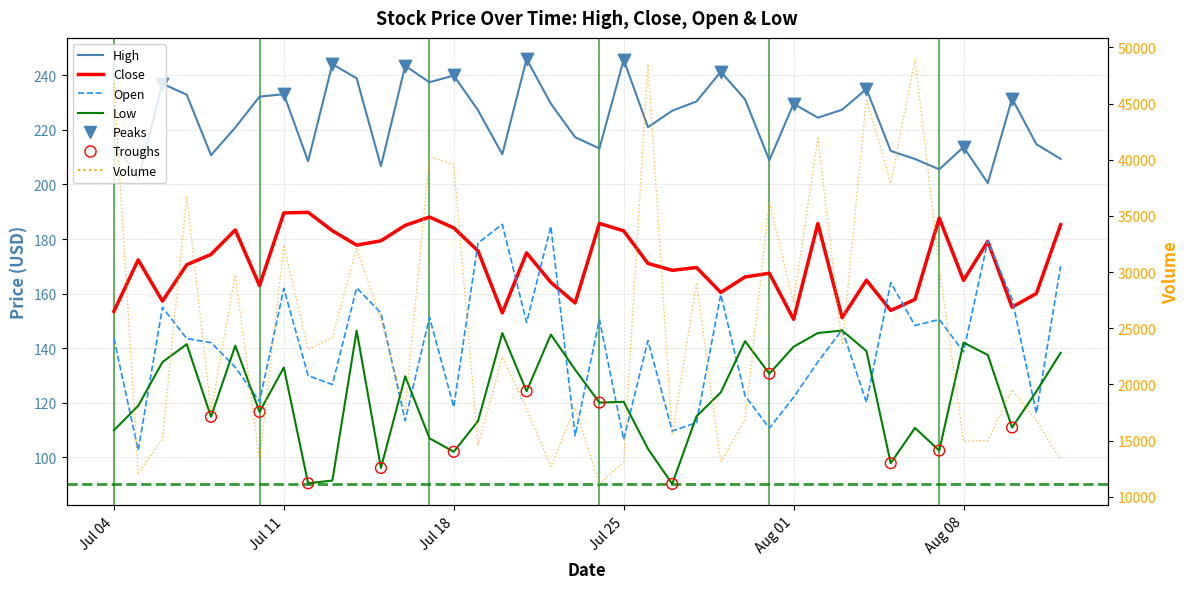

Which series has the largest Y range (max minus min)?

Open